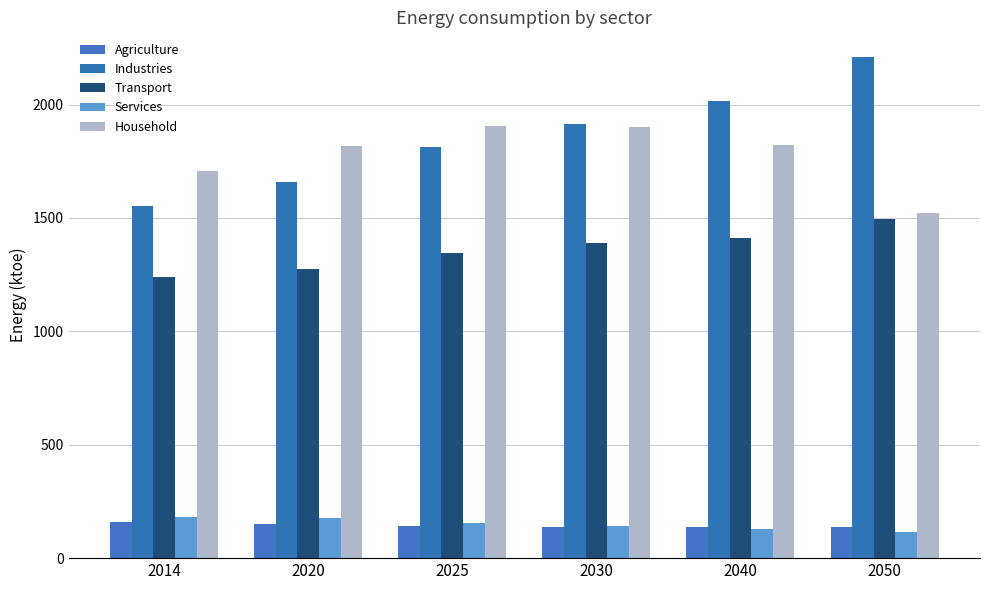

What is the minimum value shown in the chart?

116.5